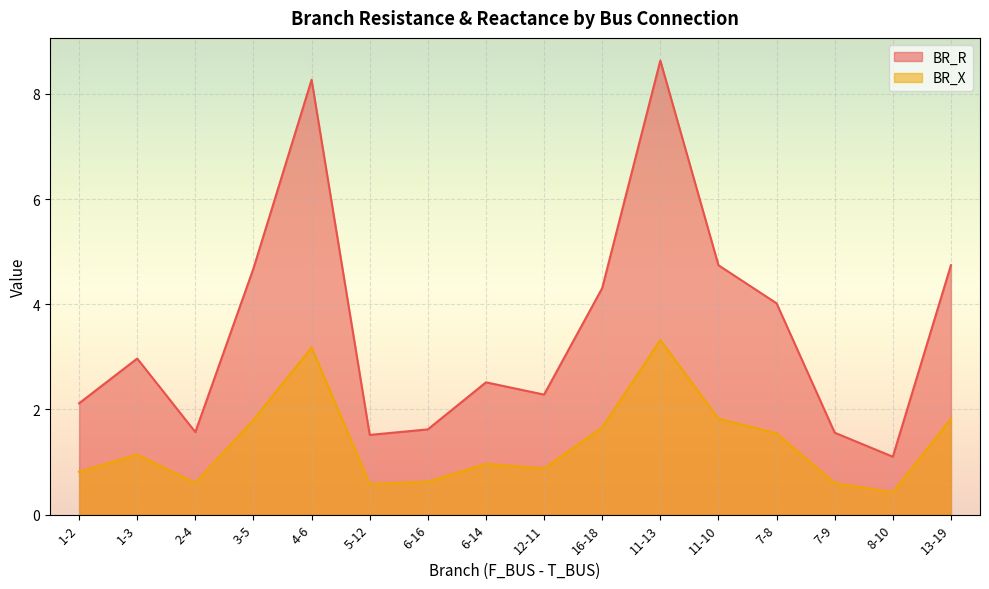

What is the lowest value of the BR_R series?

1.1